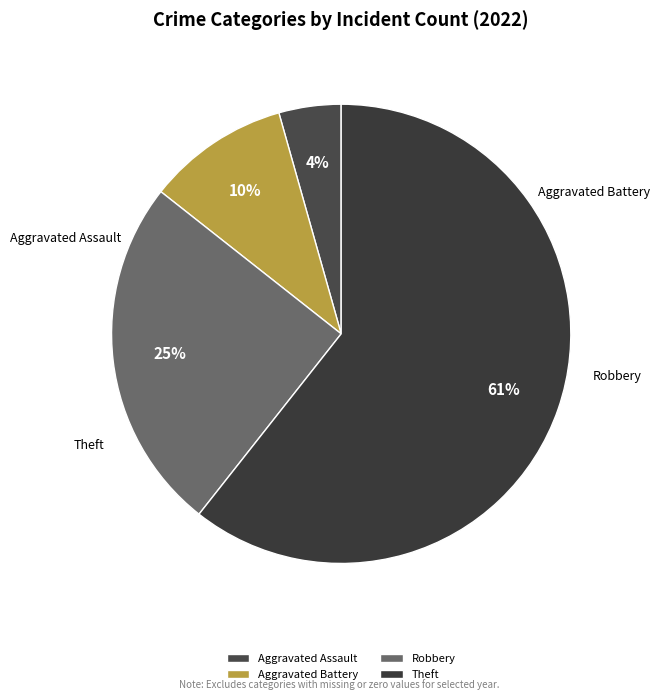

To the nearest percent, what is the difference between the Aggravated Battery and Theft slice percentages?

51%